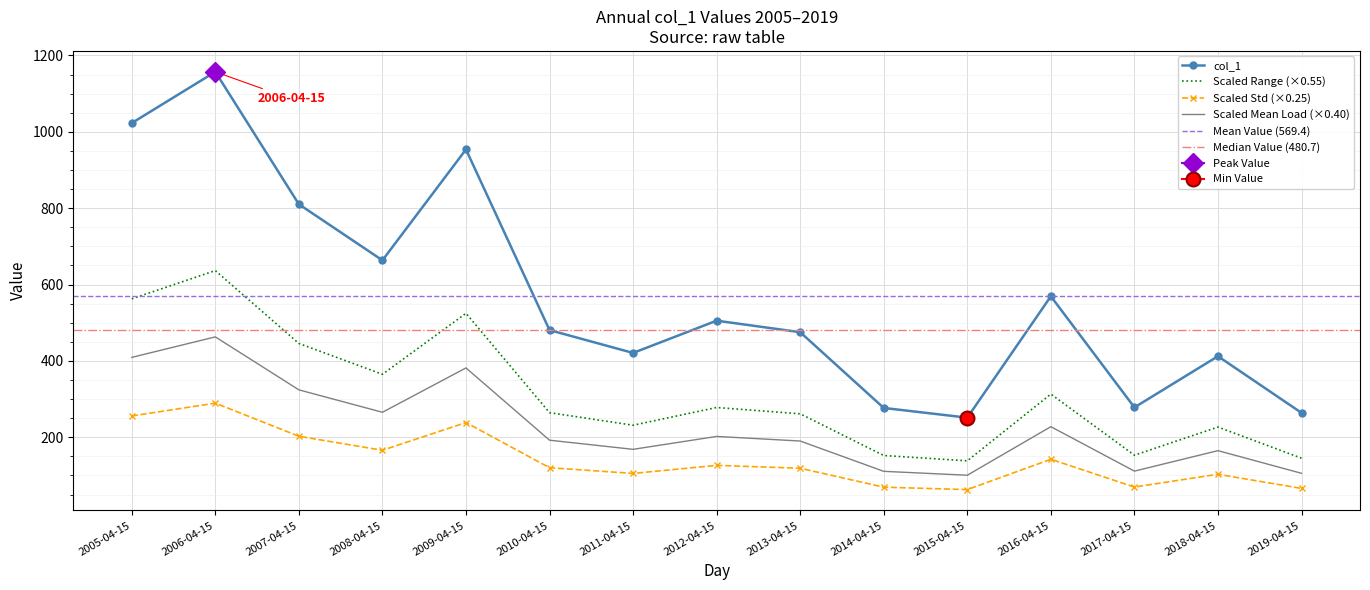

How many data points are less than 480?

7